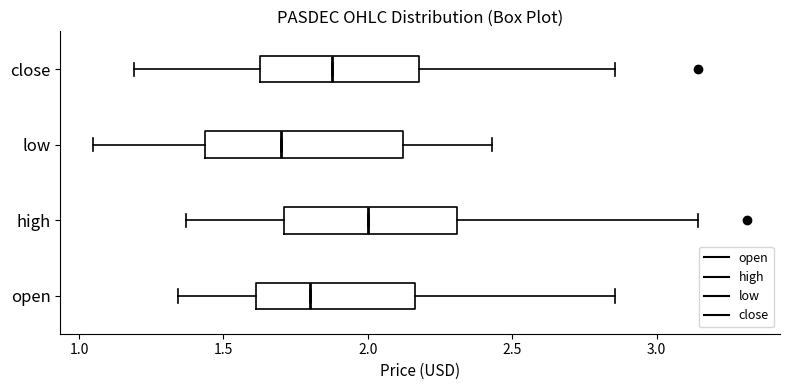

Reading bottom to top, transcribe this box plot: for each box, give where its median line is, the range the box spans, and where its two whiskers end, as read against the x-axis. The values are not printed on the chart, so give them approximately, as read against the axis.

open: median 1.80, box 1.60 to 2.15, whiskers 1.35 to 2.85
high: median 2.00, box 1.70 to 2.30, whiskers 1.35 to 3.15
low: median 1.70, box 1.45 to 2.10, whiskers 1.05 to 2.45
close: median 1.90, box 1.65 to 2.20, whiskers 1.20 to 2.85